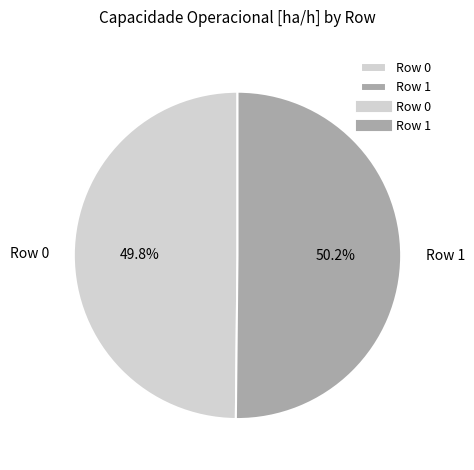

What is the total percentage of Row 1 and Row 0?

100.0%